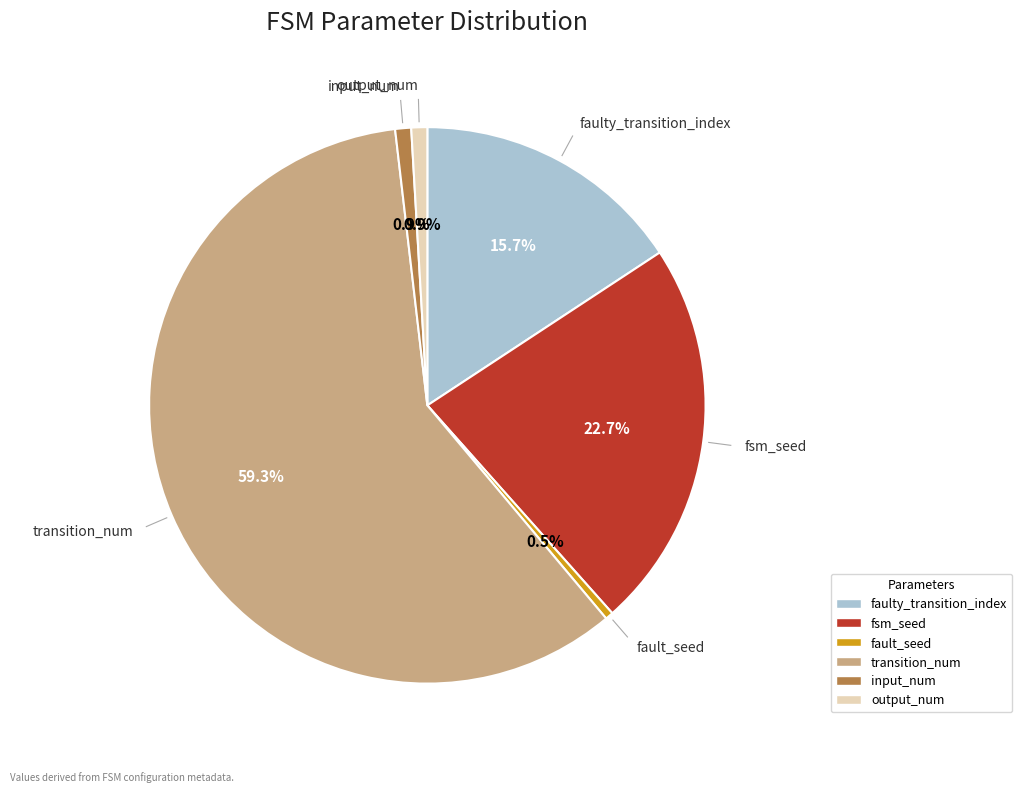

What is the largest slice in the pie chart?

transition_num